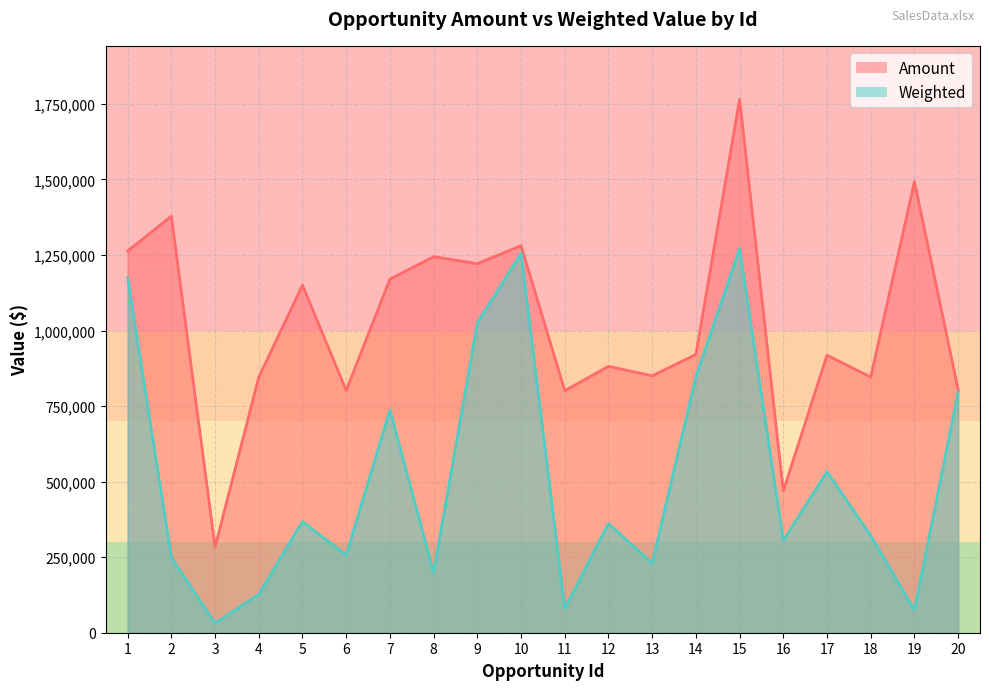

What is the total value across all series at 8?

1443310.3